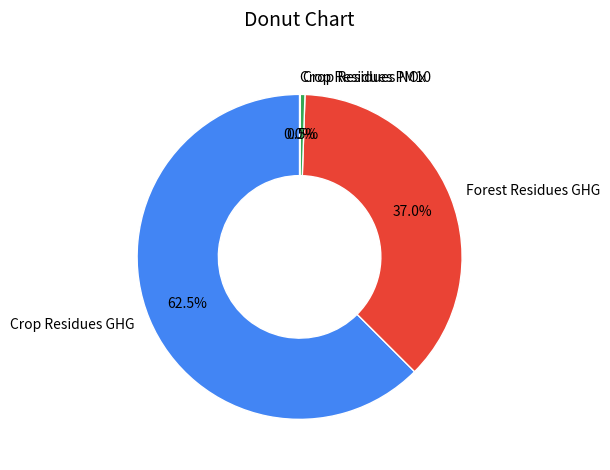

What portion of the pie excludes Crop Residues GHG?

37.5%